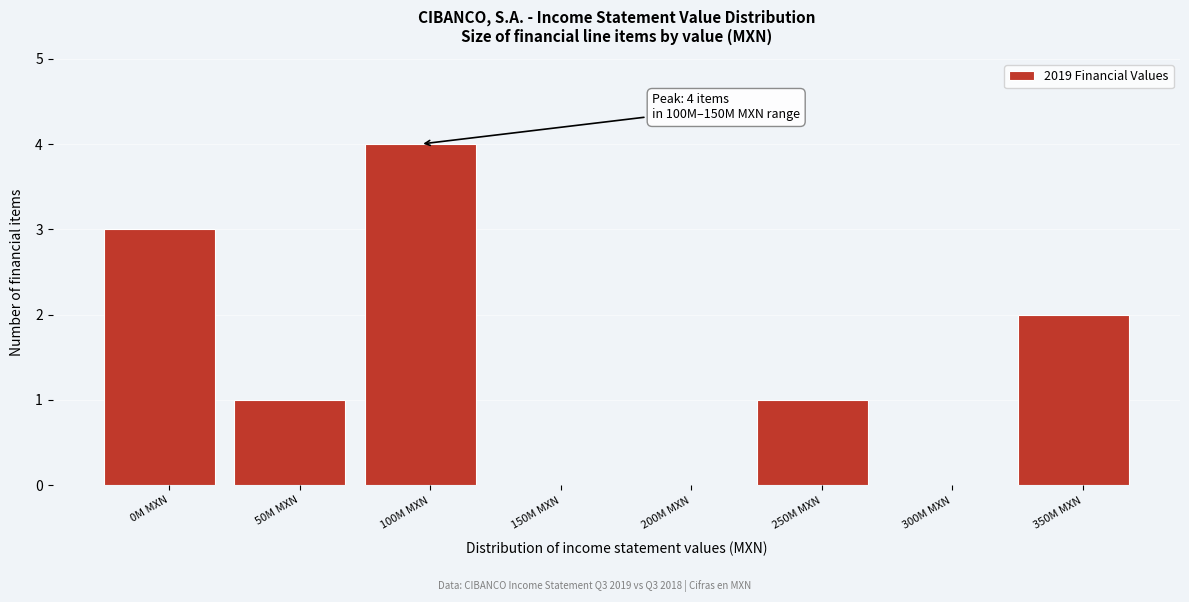

Reading left to right, list all the values displayed in this chart.

0M MXN=3	50M MXN=1	100M MXN=4	150M MXN=0	200M MXN=0	250M MXN=1	300M MXN=0	350M MXN=2